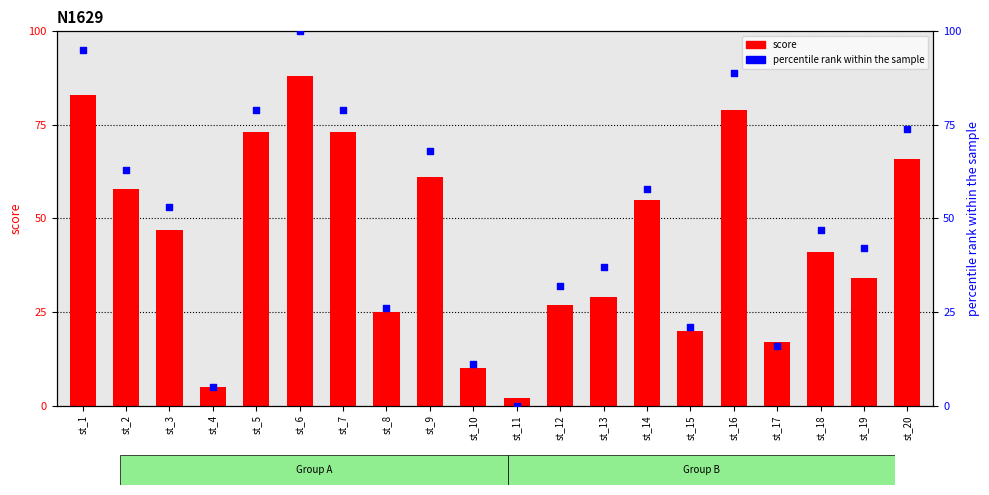

What is the total value across all series at st_17?

33